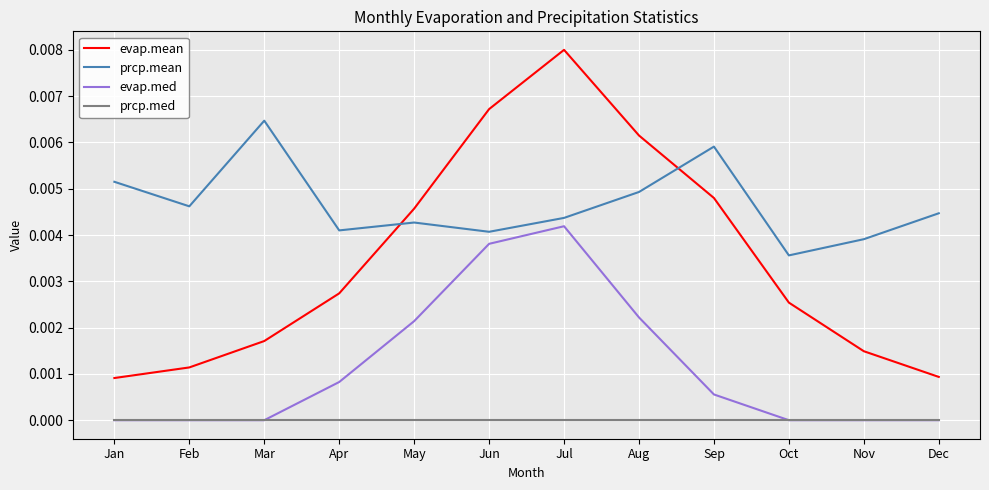

True or false: prcp.med and prcp.mean intersect in this chart.

False